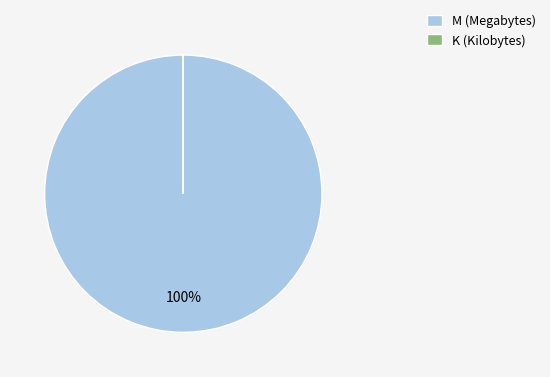

Does any single category account for the majority?

Yes